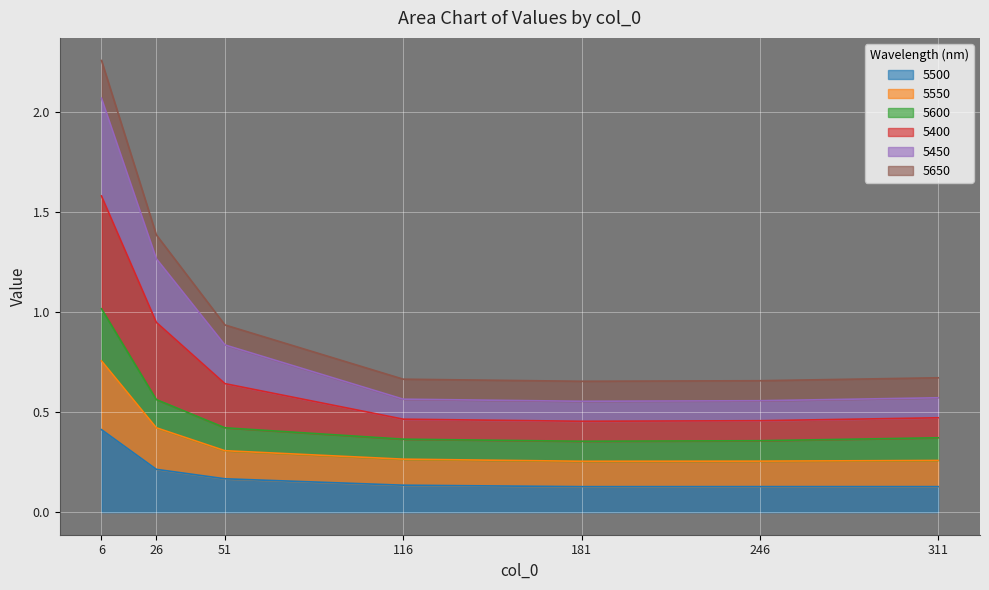

At which label does 5500 reach its peak?

6